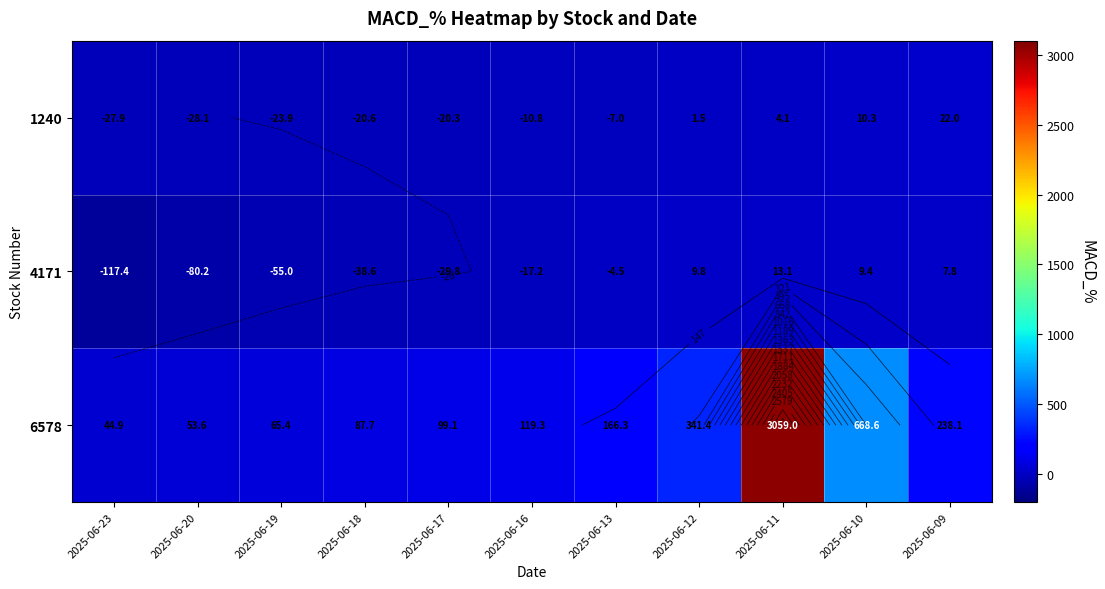

Rank the categories by 4171 value from lowest to highest.

2025-06-23, 2025-06-20, 2025-06-19, 2025-06-18, 2025-06-17, 2025-06-16, 2025-06-13, 2025-06-09, 2025-06-10, 2025-06-12, 2025-06-11